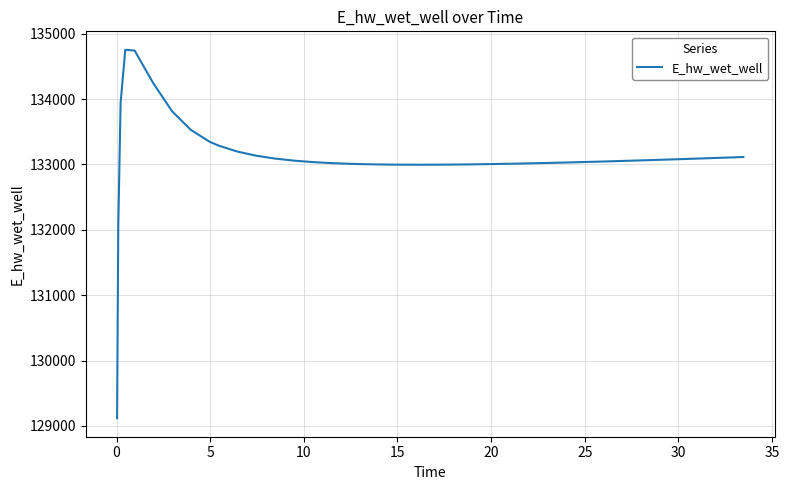

What is the smallest value displayed?

129117.6